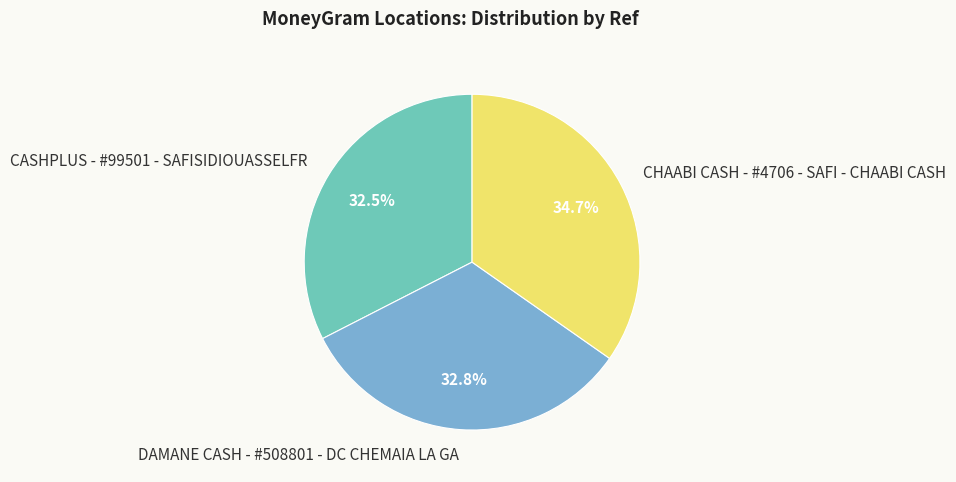

To the nearest percent, what is the combined percentage of CASHPLUS - #99501 - SAFISIDIOUASSELFR and CHAABI CASH - #4706 - SAFI - CHAABI CASH?

67%